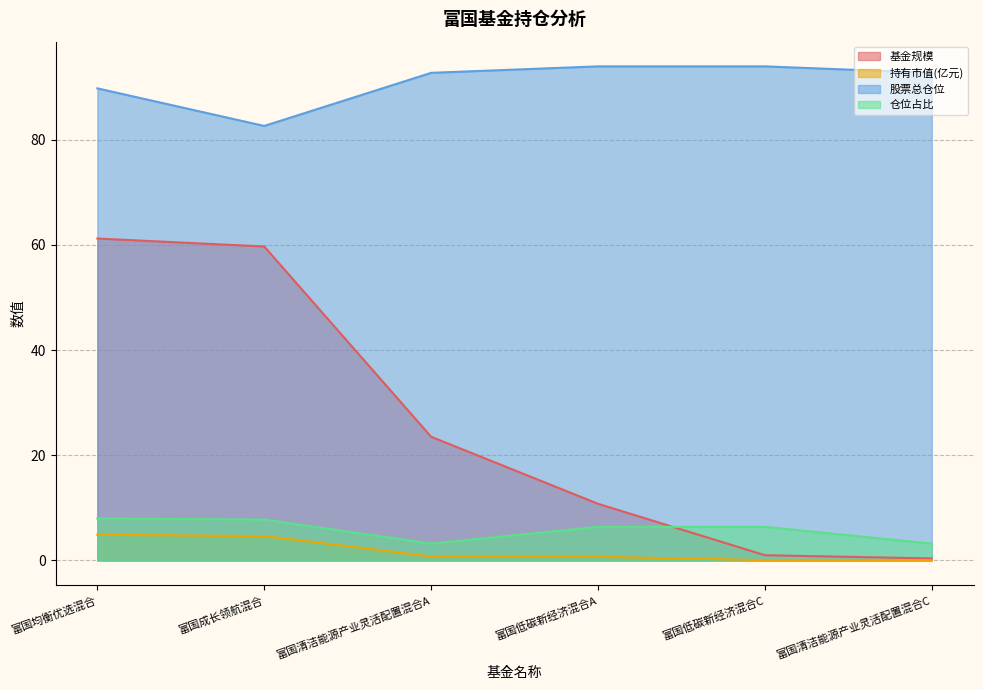

At how many categories does at least one series exceed 37?

6